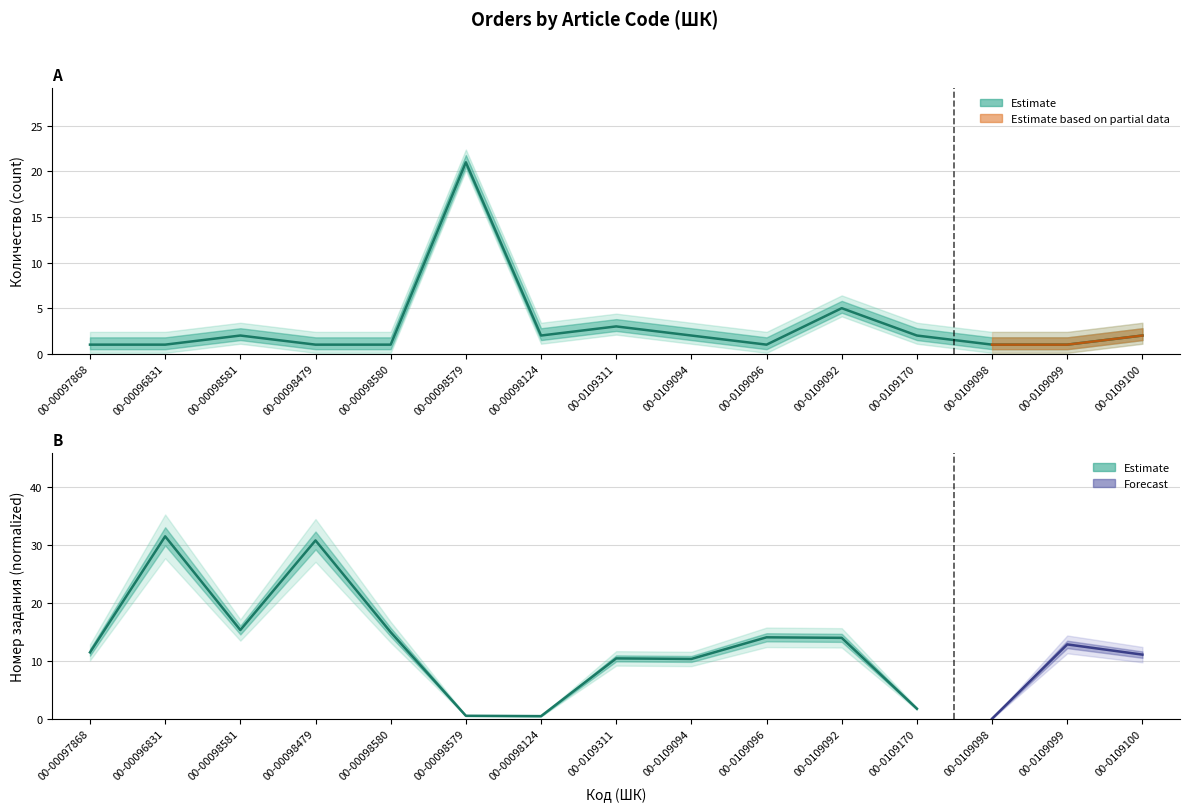

How many values are below 2?

7